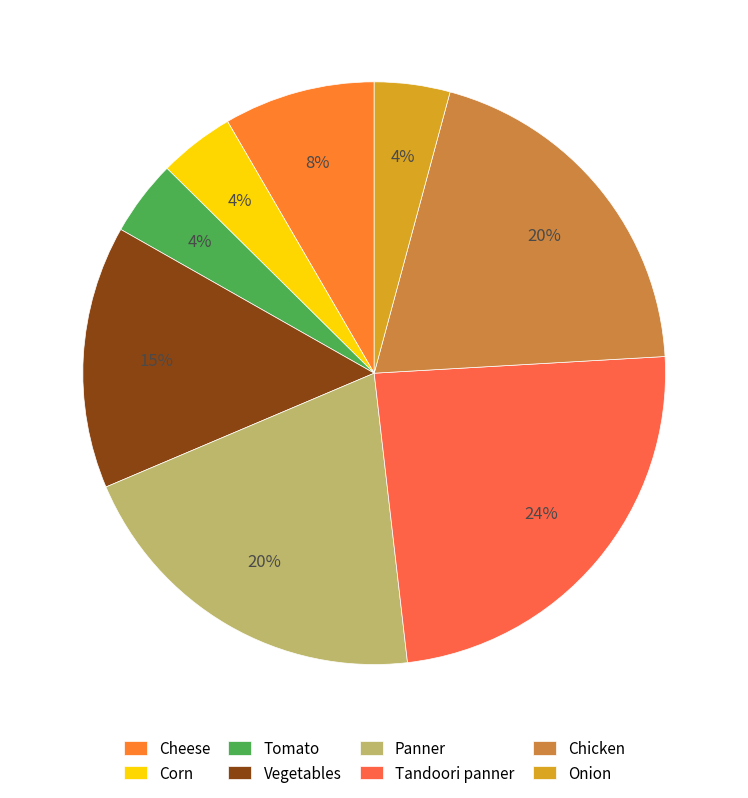

True or false: Cheese accounts for 1% of the total.

False